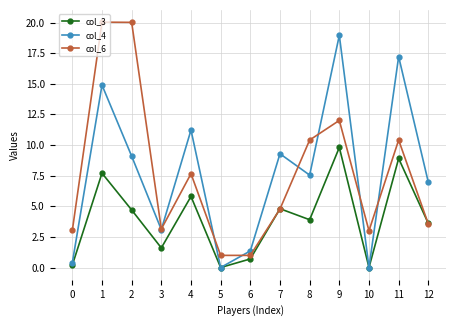

What is the difference between the maximum and minimum values in the col_3 series?

9.8